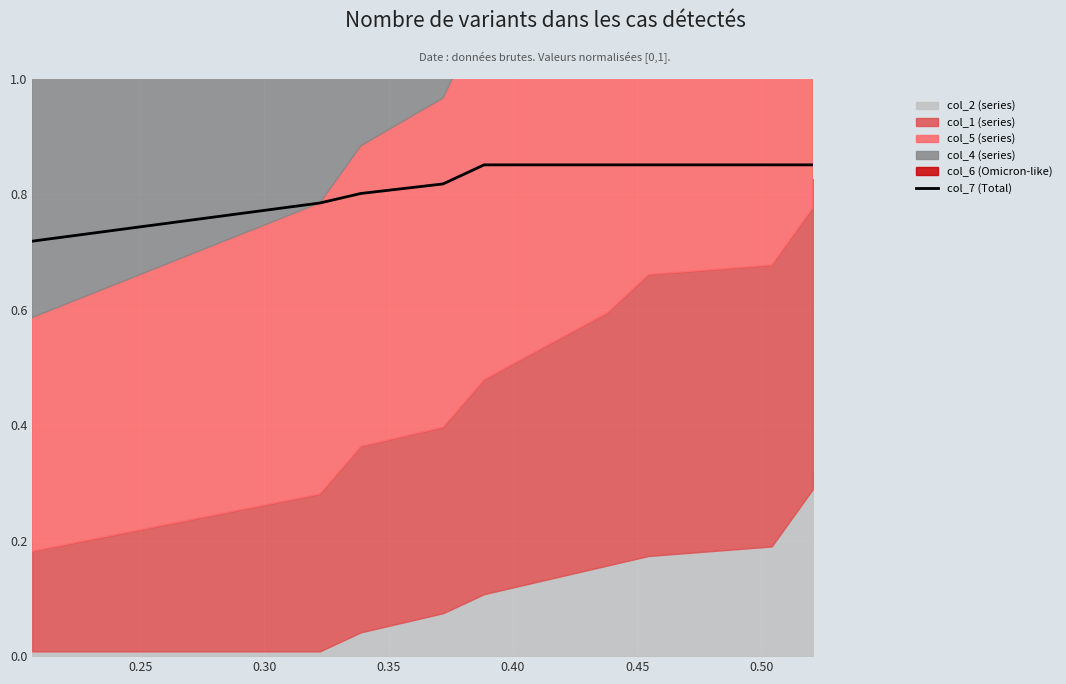

True or false: there are more than 0 points higher than both neighbors.

False